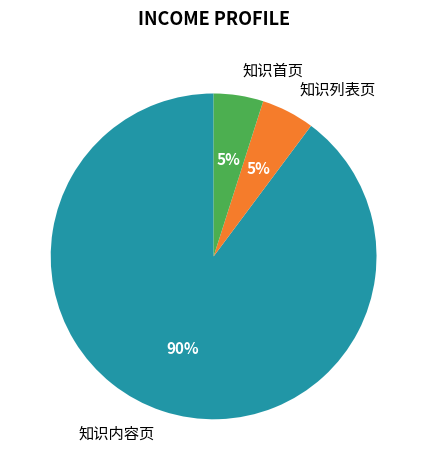

Combined, do 知识列表页 and 知识内容页 account for over 50%?

Yes